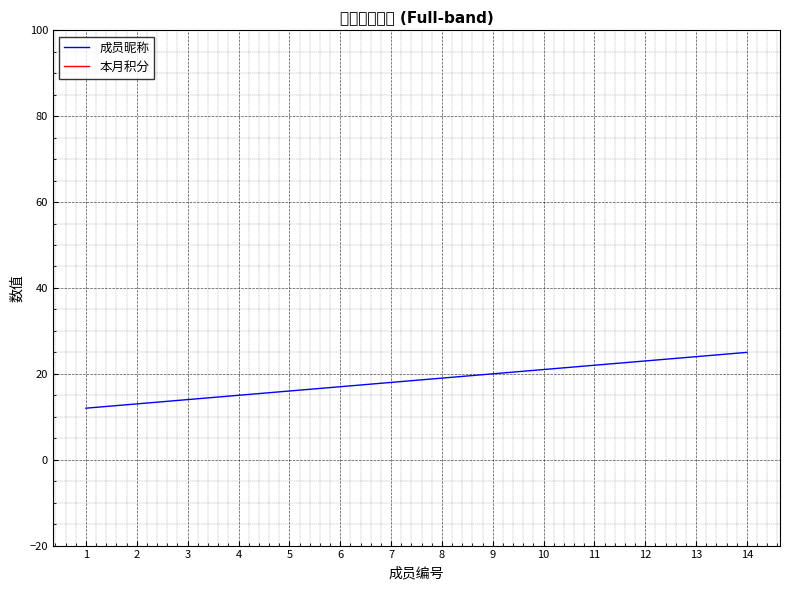

At how many categories does at least one series exceed 537?

14